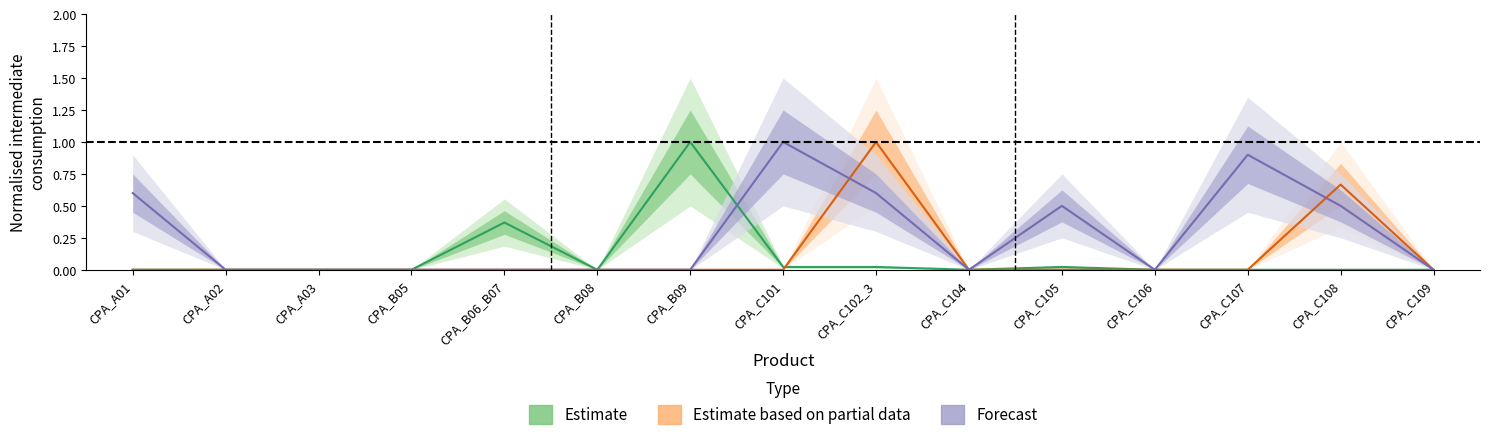

True or false: Estimate (metals) and Estimate (iron) cross at least once.

True